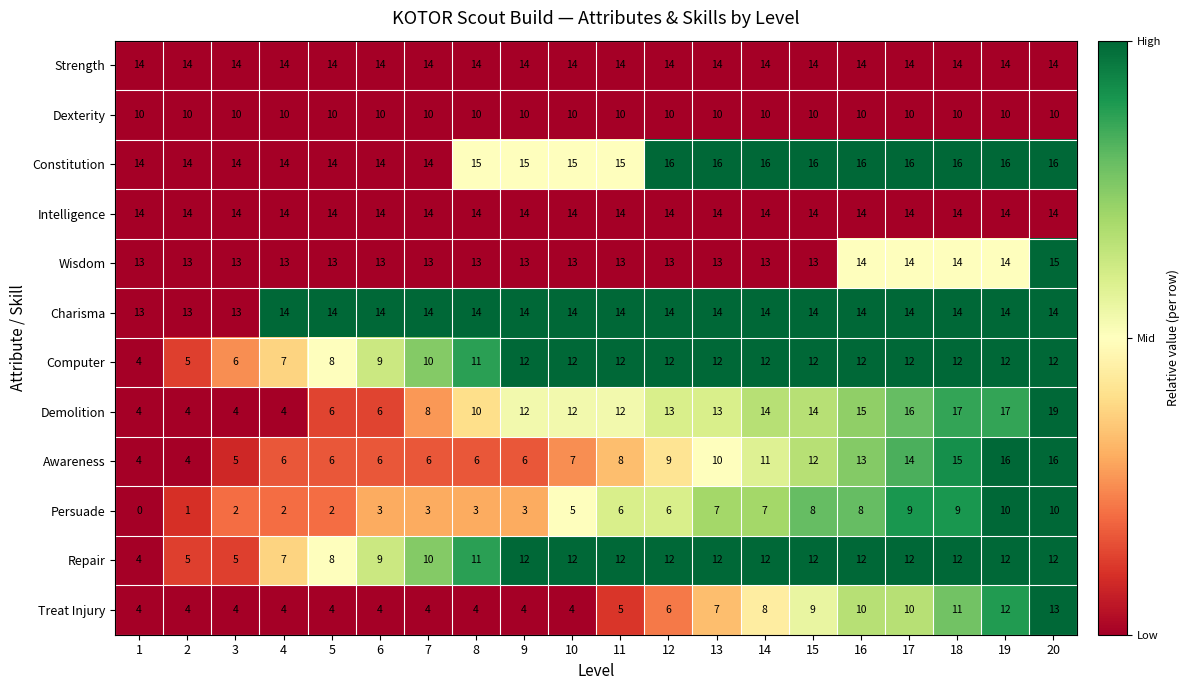

What is the sum of the Strength values at 9 and 12?

28